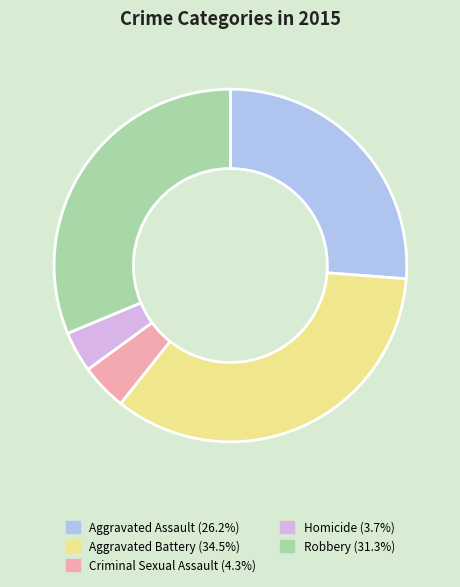

Which has a higher value, Homicide or Criminal Sexual Assault?

Criminal Sexual Assault